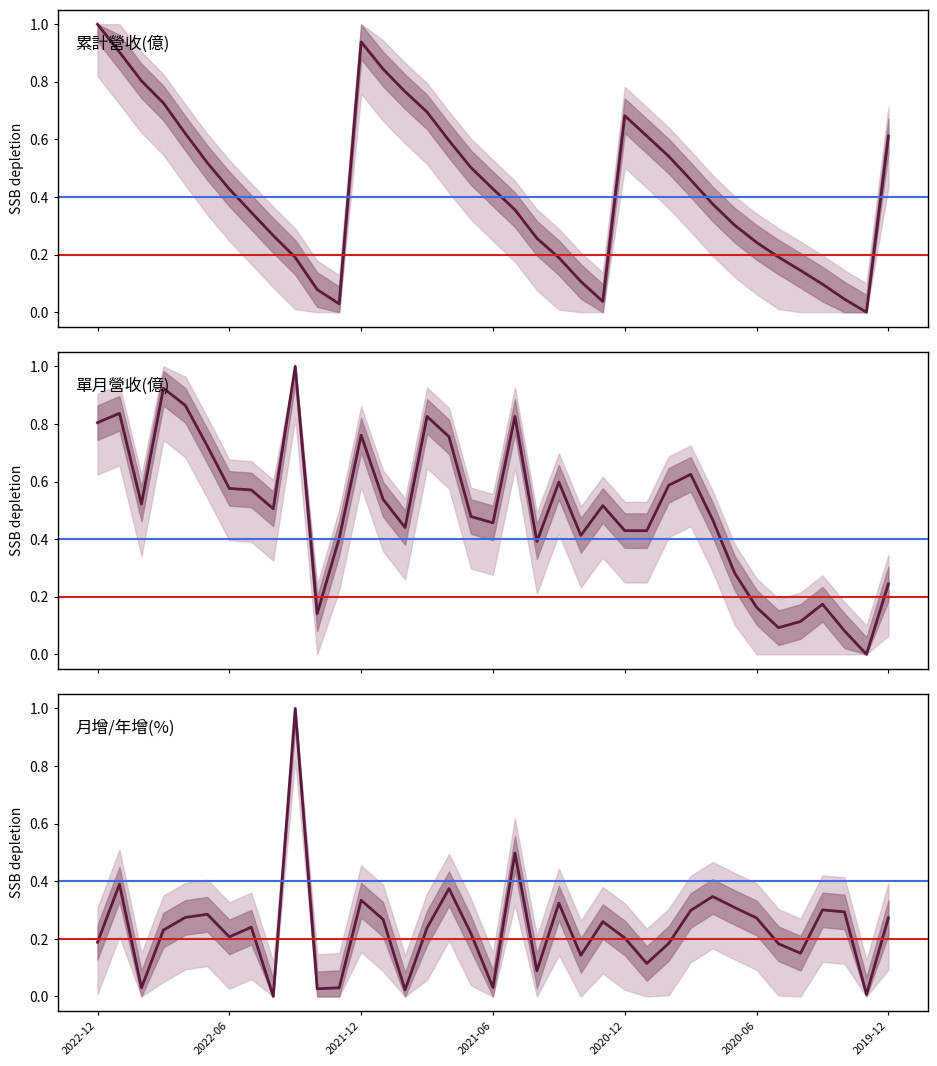

Rank the categories by 單月營收(億) value from highest to lowest.

2022-03, 2022-09, 2022-08, 2022-11, 2021-09, 2021-05, 2022-12, 2021-12, 2021-08, 2022-07, 2020-09, 2021-03, 2020-10, 2022-06, 2022-05, 2021-11, 2022-10, 2021-01, 2022-04, 2021-07, 2020-08, 2021-06, 2021-10, 2020-12, 2020-11, 2021-02, 2022-01, 2021-04, 2020-07, 2019-12, 2020-03, 2020-06, 2022-02, 2020-04, 2020-05, 2020-02, 2020-01